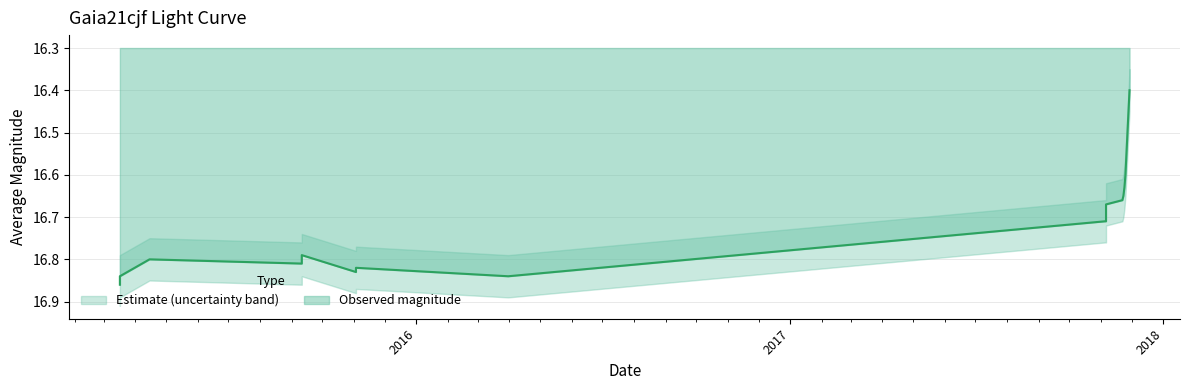

The value at 6 is 25.7. True or false?

False